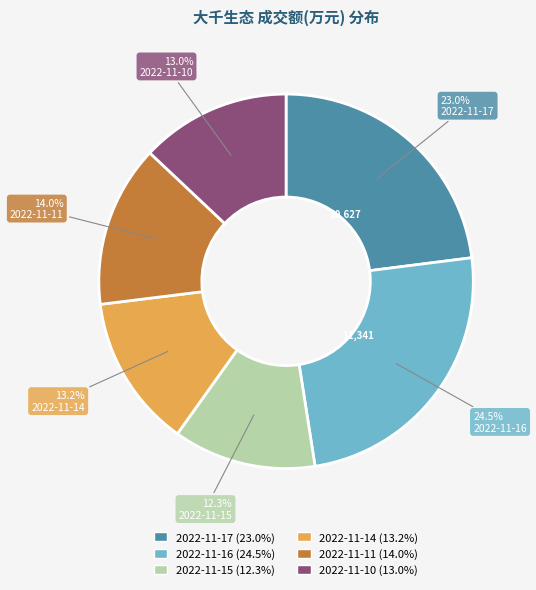

Which slice is the smallest?

2022-11-15